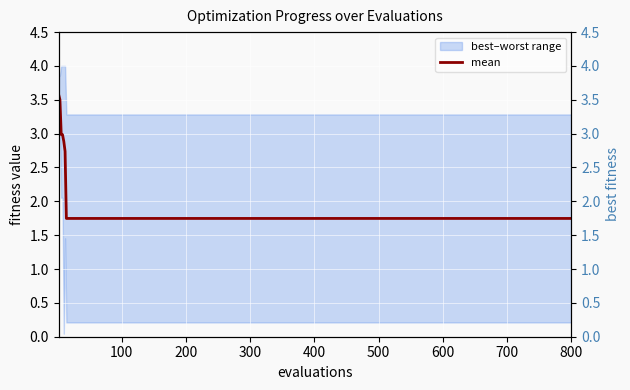

What is the maximum value for mean?

3.6